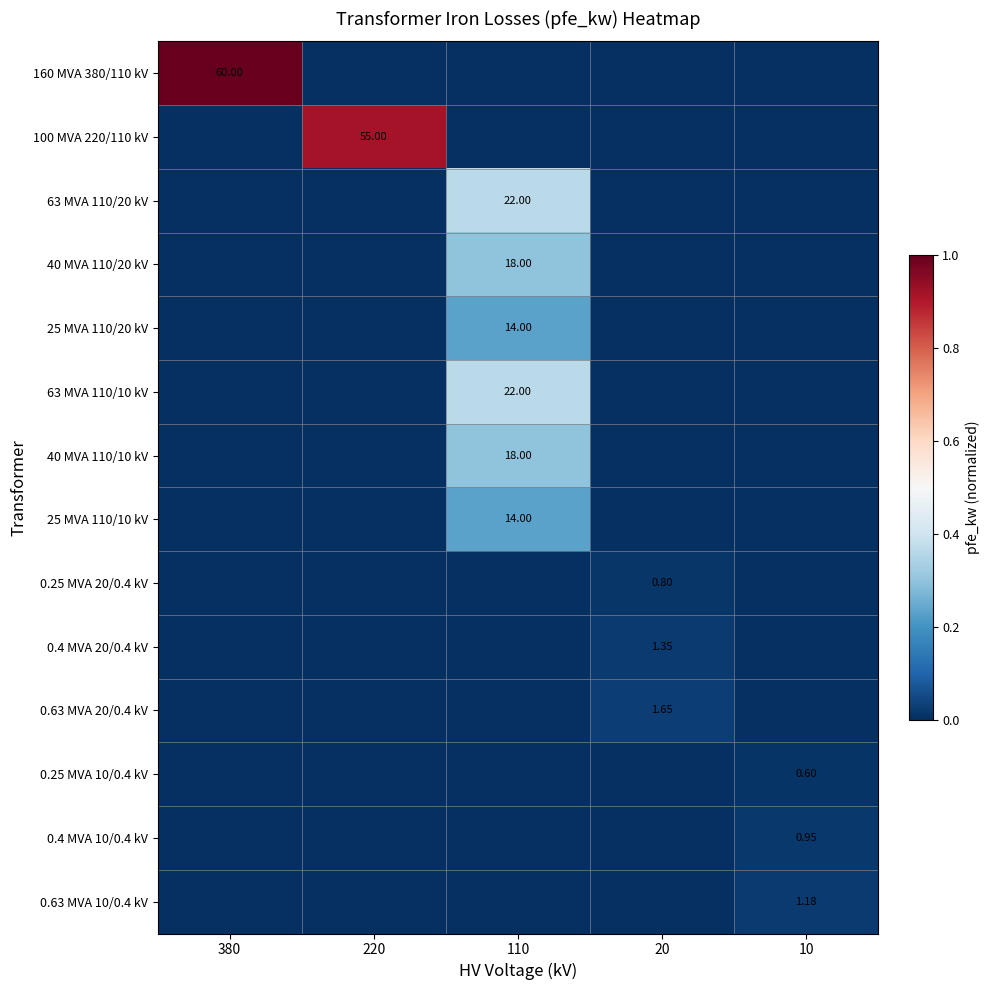

At how many categories does at least one series exceed 0?

5